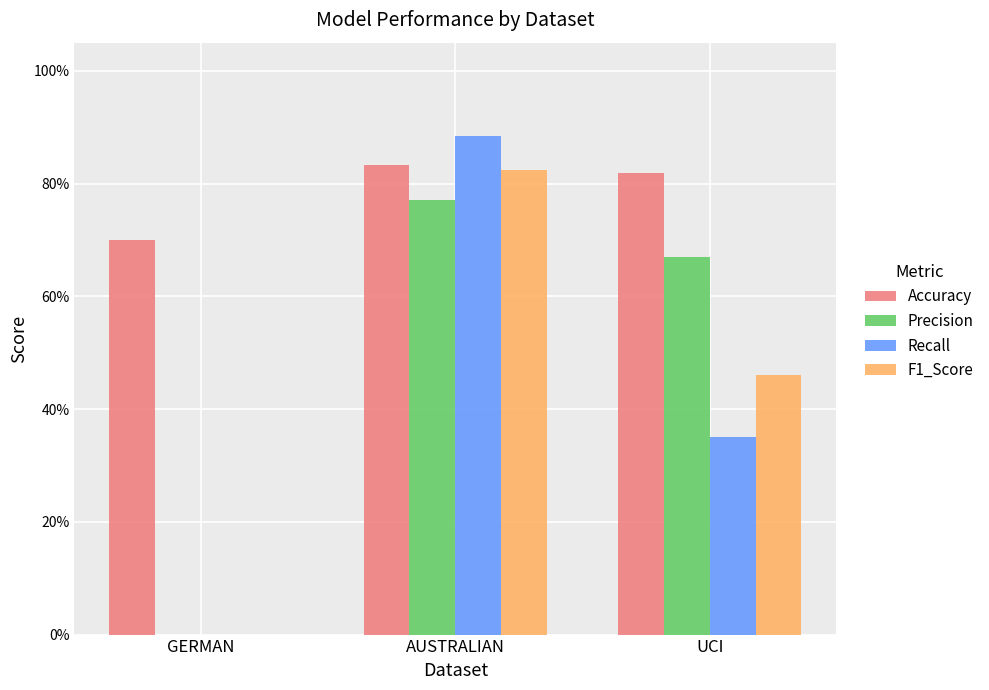

What are all the series names shown in the legend?

Accuracy, Precision, Recall, F1_Score